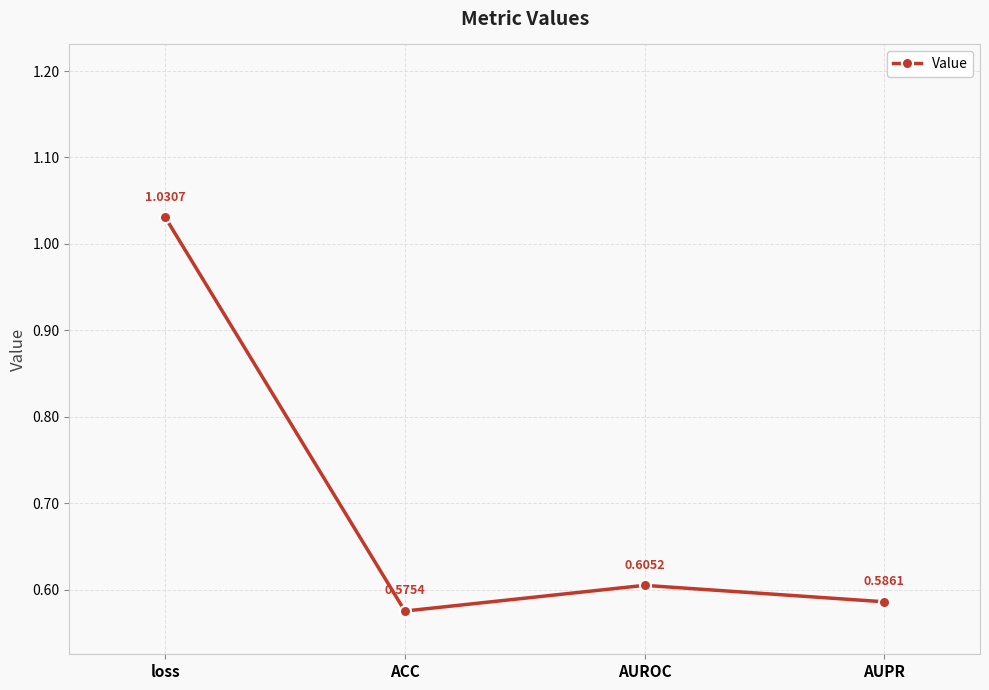

List the labels in order of value, smallest first.

ACC, AUPR, AUROC, loss